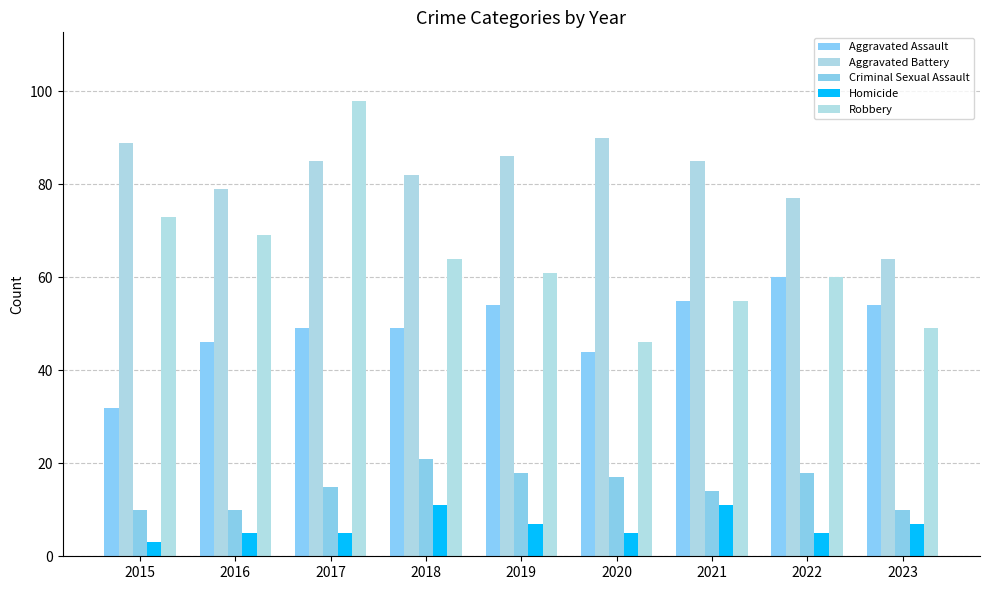

List the series in order of their peak value, lowest first.

Homicide, Criminal Sexual Assault, Aggravated Assault, Aggravated Battery, Robbery